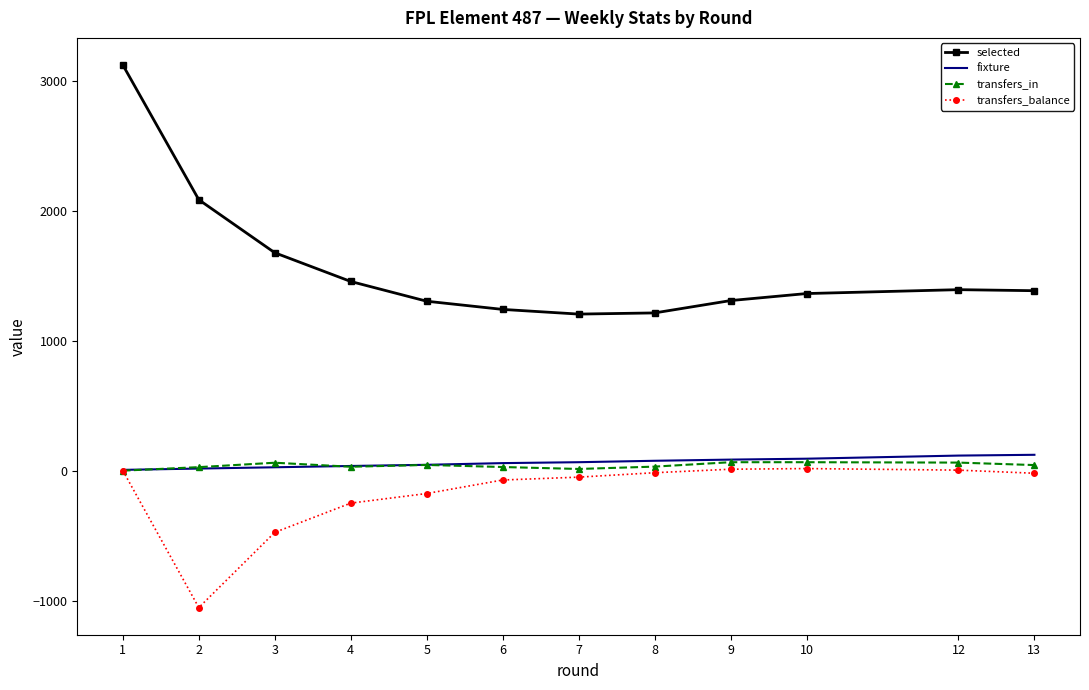

Which series has the widest spread of values?

selected